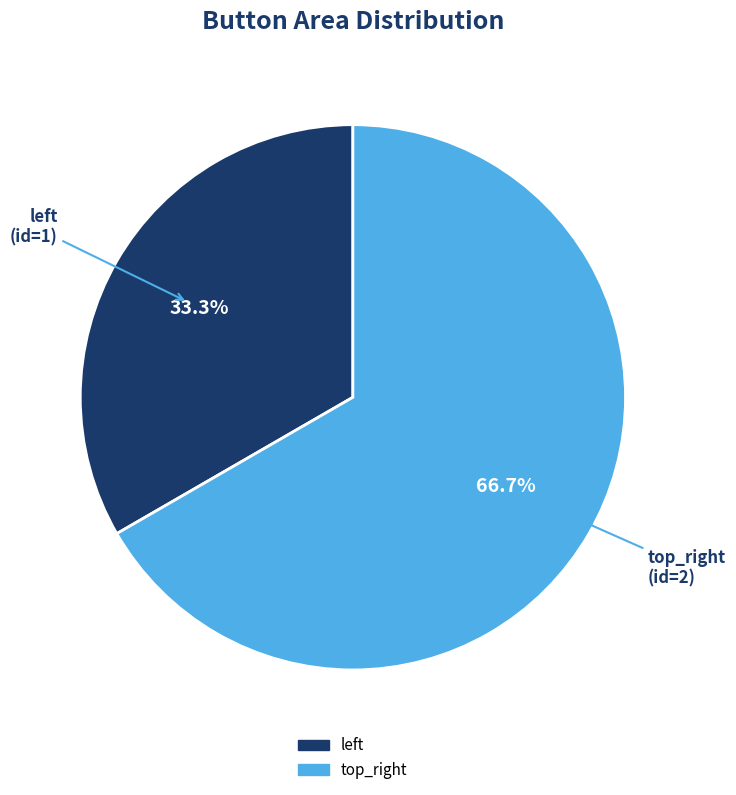

To the nearest percent, what is the difference between the largest and smallest slice percentages?

33%